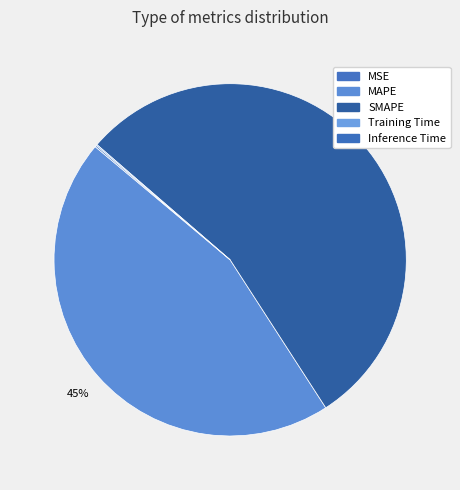

Which category accounts for the majority?

SMAPE